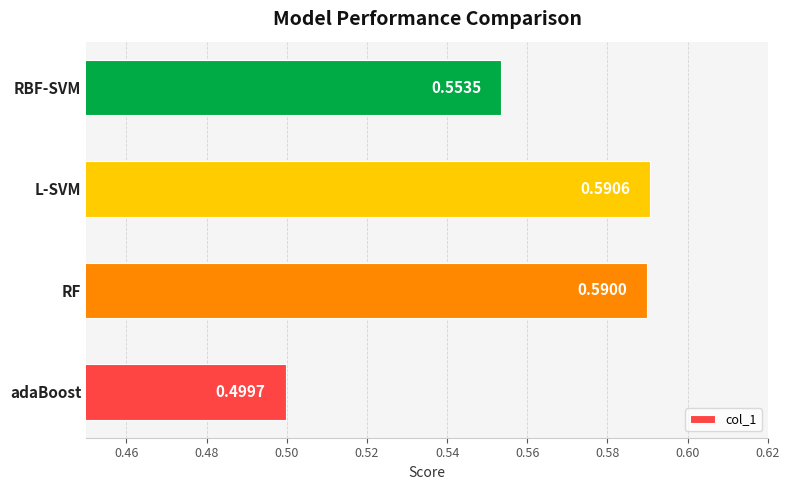

What is the sum of all values?

2.2